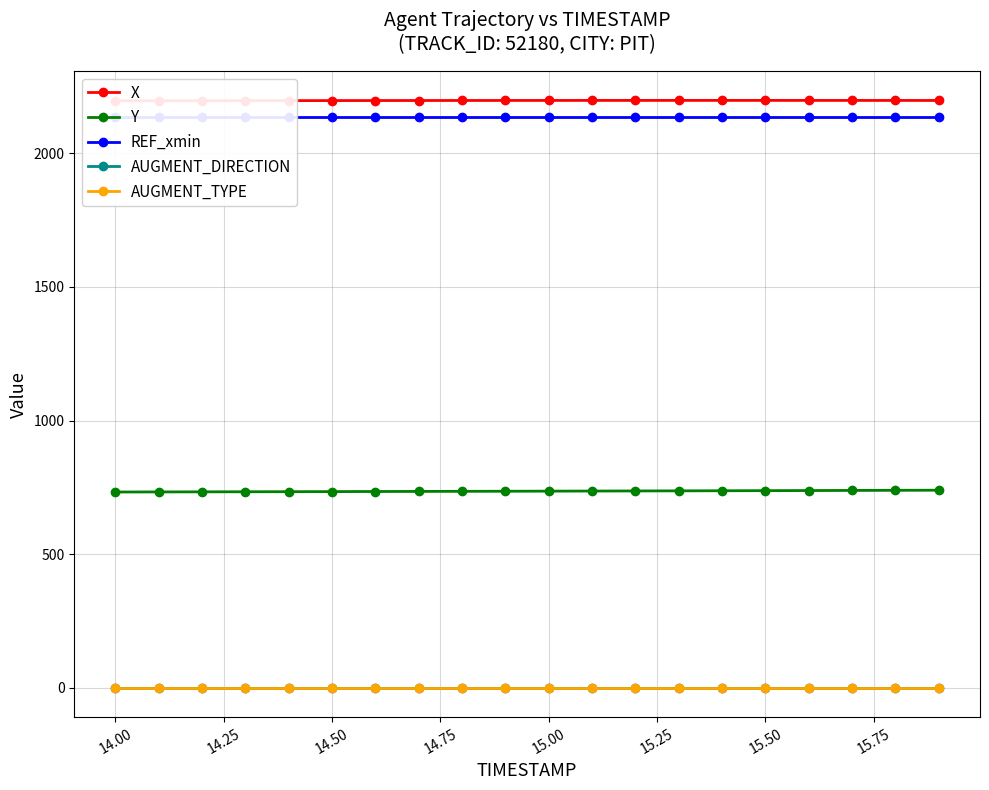

What is the maximum value for Y?

739.4